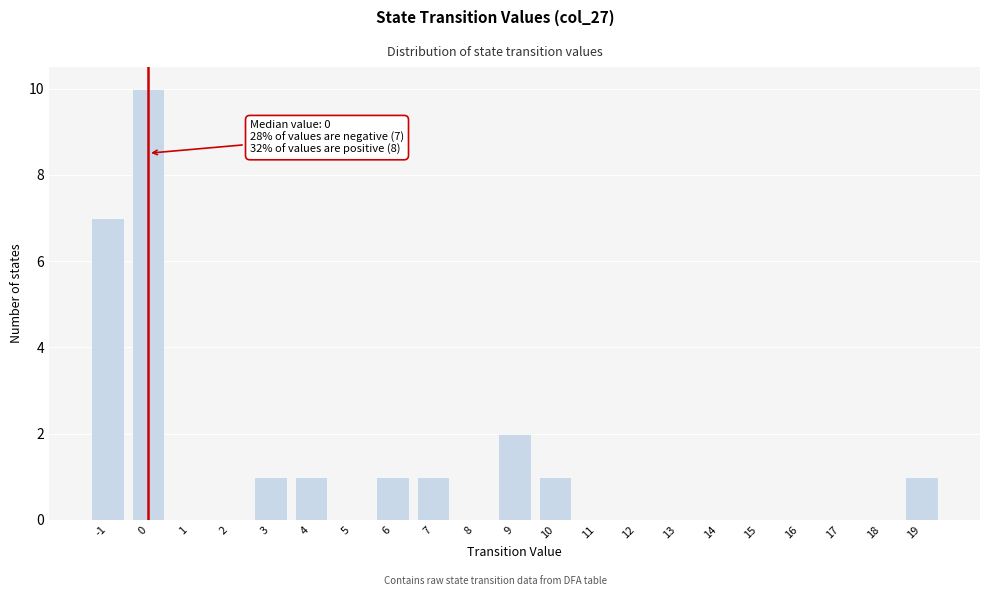

Which range on the x-axis has the tallest bar?

-0.5 to 0.5